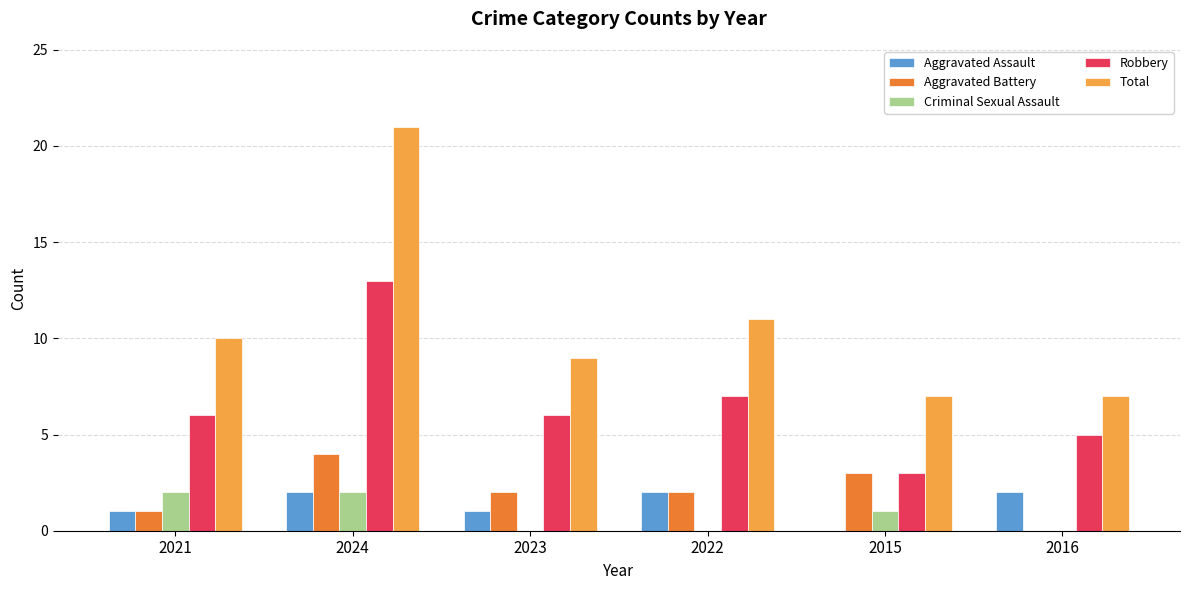

What is the sum of all Total values?

65